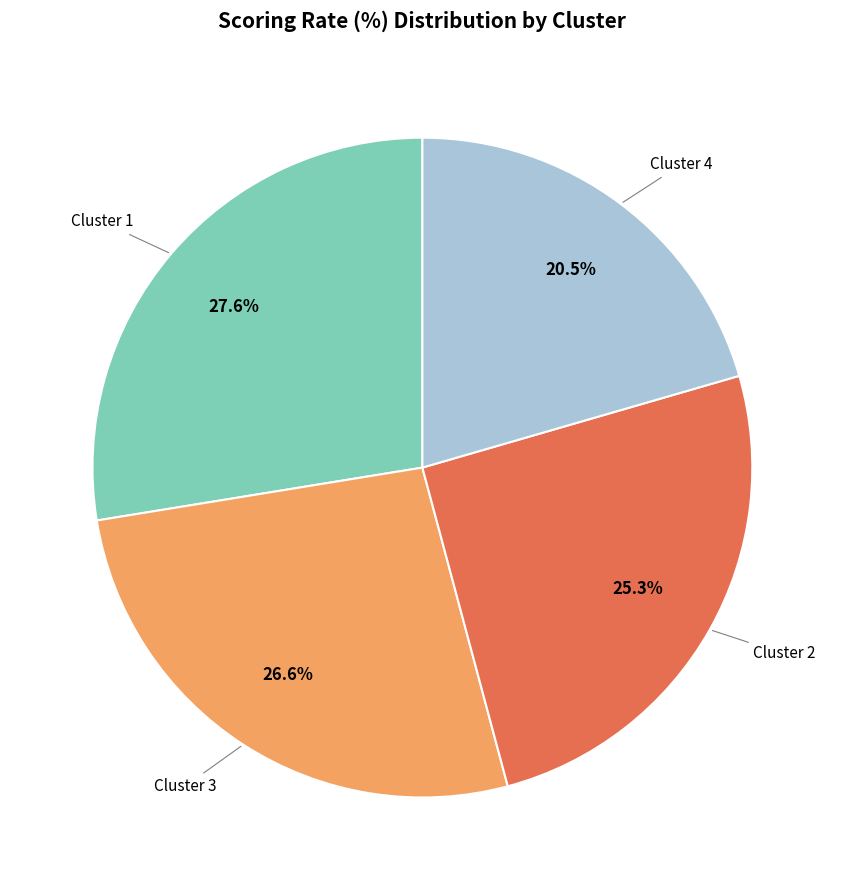

Does any single category account for the majority?

No